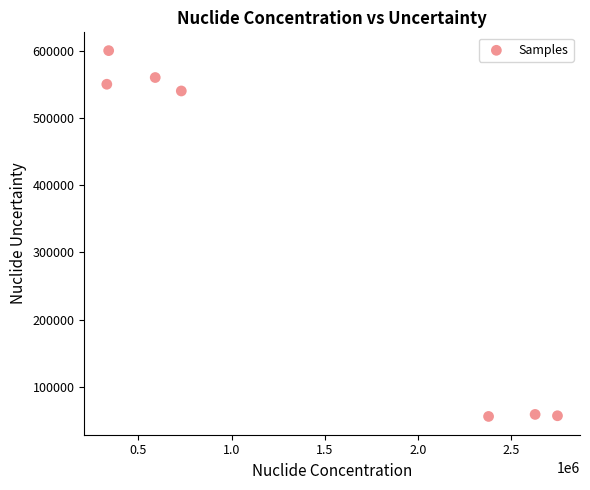

What is the average Y value?

346000